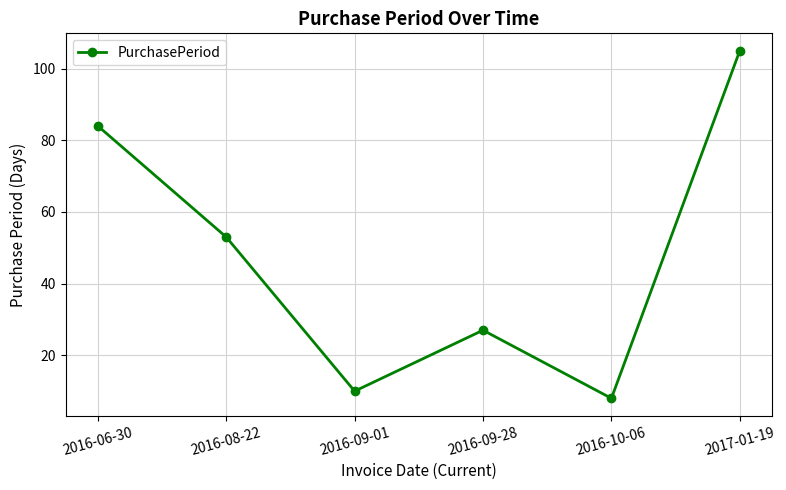

Rank the categories by value from highest to lowest.

2017-01-19, 2016-06-30, 2016-08-22, 2016-09-28, 2016-09-01, 2016-10-06